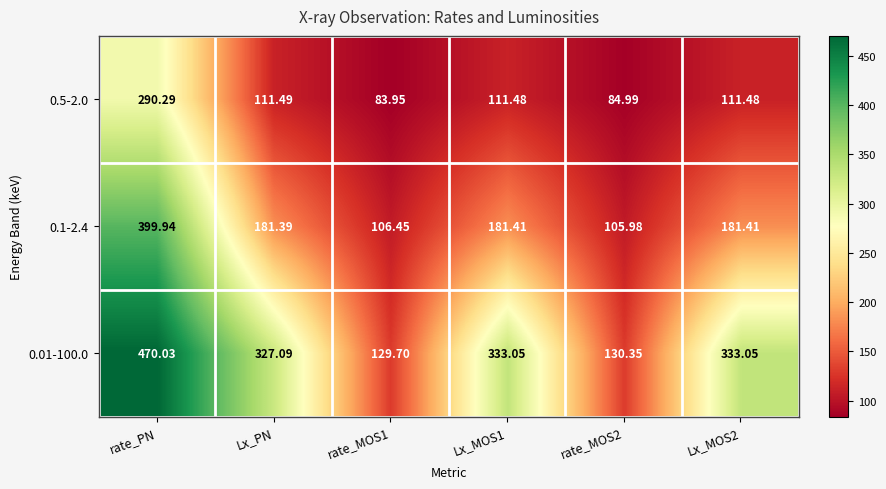

Which series has the widest spread of values?

0.01-100.0